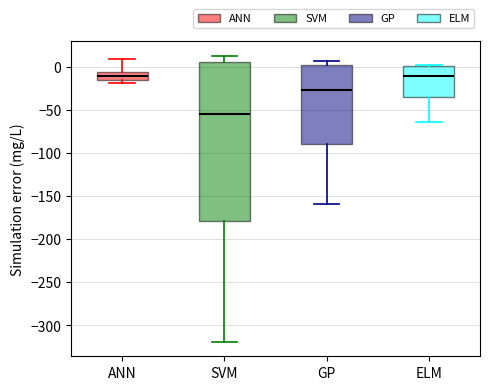

Where does the lower whisker of the box for SVM end on the y-axis? The values are not printed on the chart, so give them approximately, as read against the axis.

-320